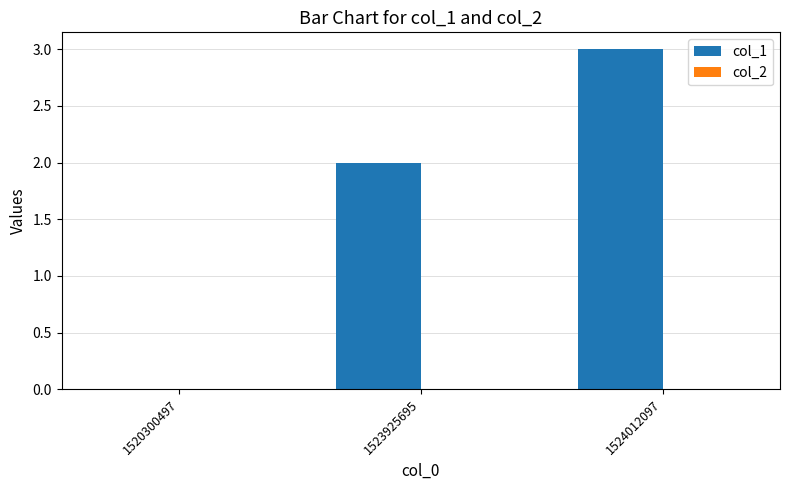

At which category does the chart reach its peak across all series?

1524012097